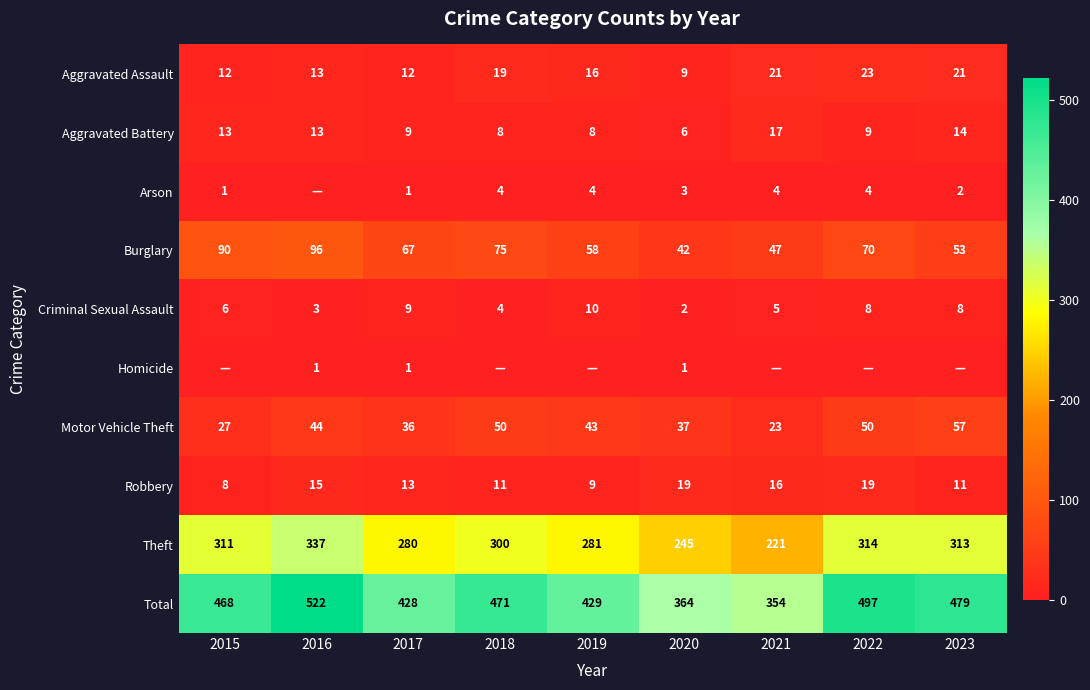

Read the Criminal Sexual Assault value at 2022.

8